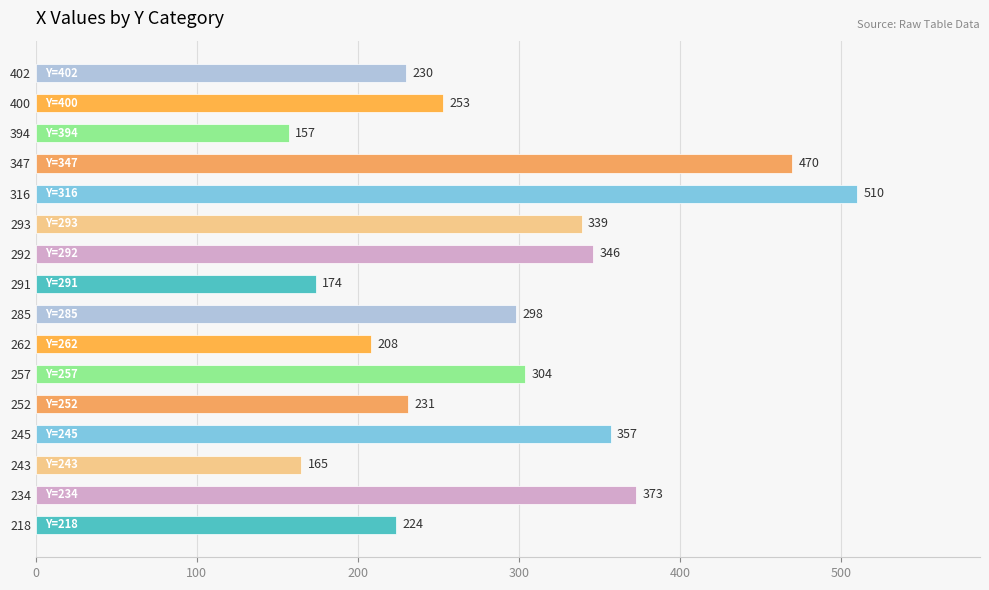

Between 400 and 292, which is larger?

292